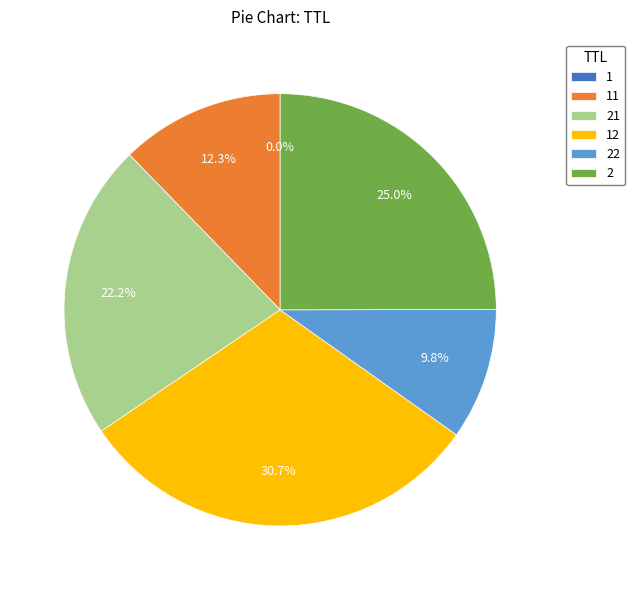

How much of the chart is everything except 22?

90.2%